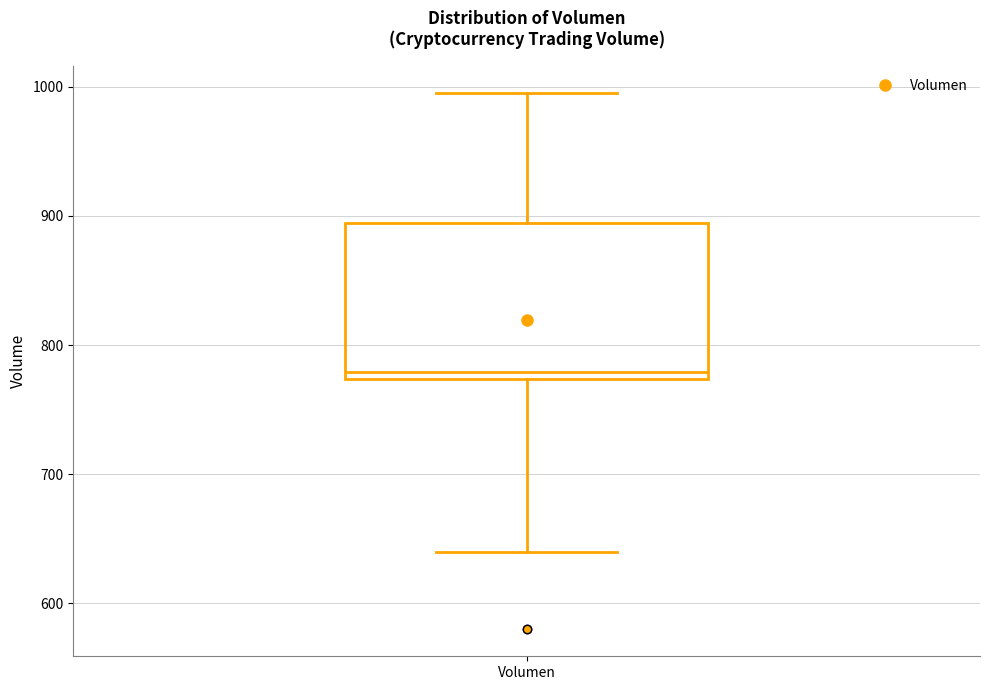

Transcribe this box plot: give where the median line is, the range the box spans, and where the two whiskers end, as read against the y-axis. The values are not printed on the chart, so give them approximately, as read against the axis.

median 780, box 770 to 890, whiskers 640 to 1000